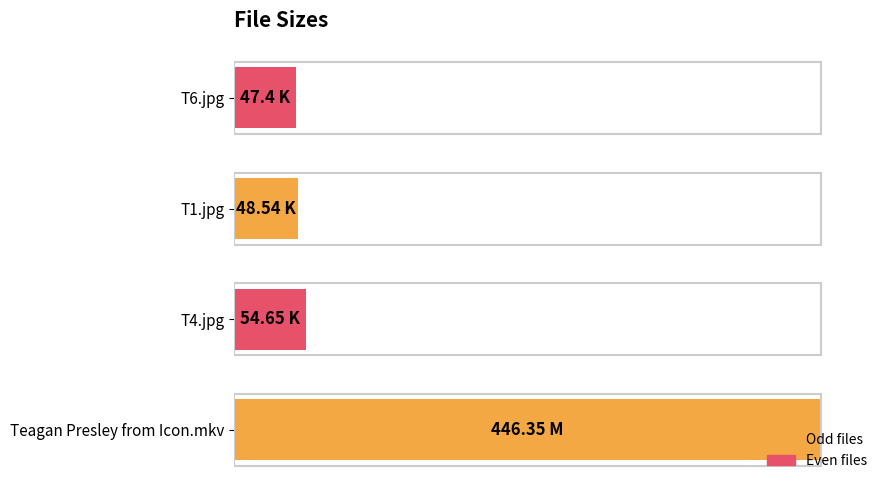

Are the bars horizontal?

Yes